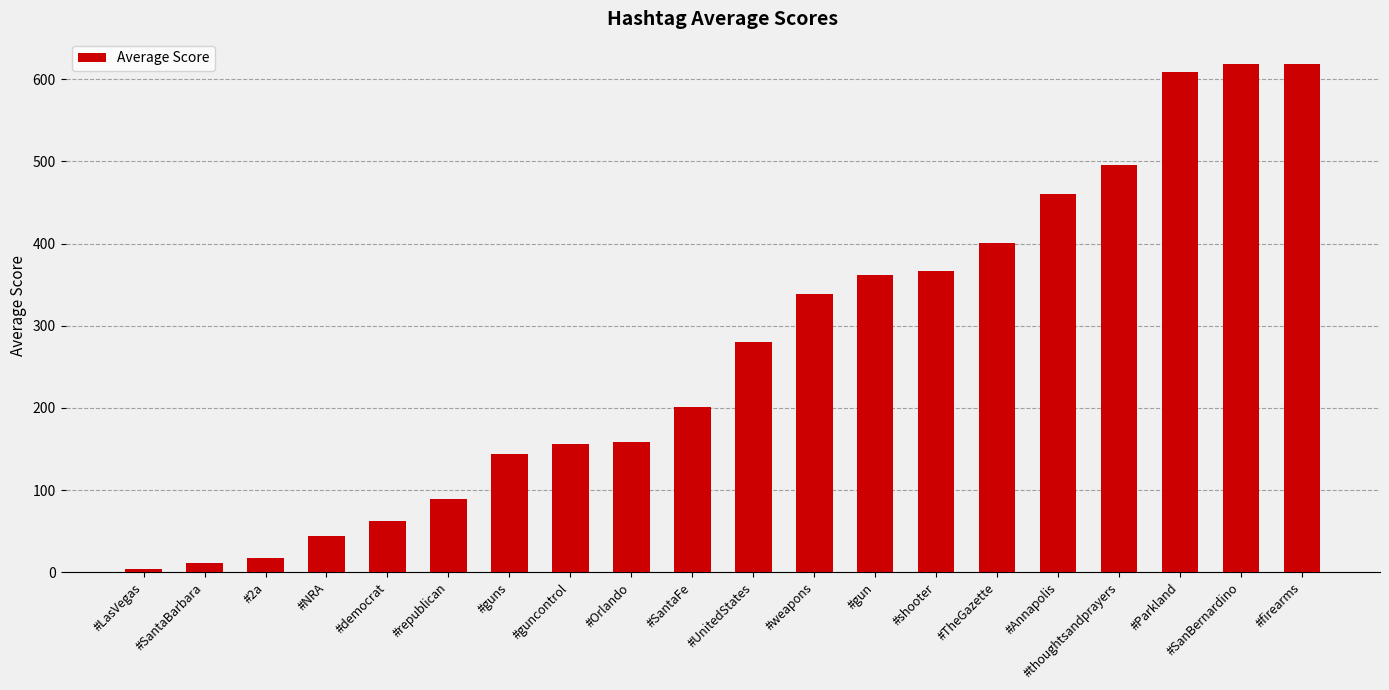

What position from the right is #NRA?

17